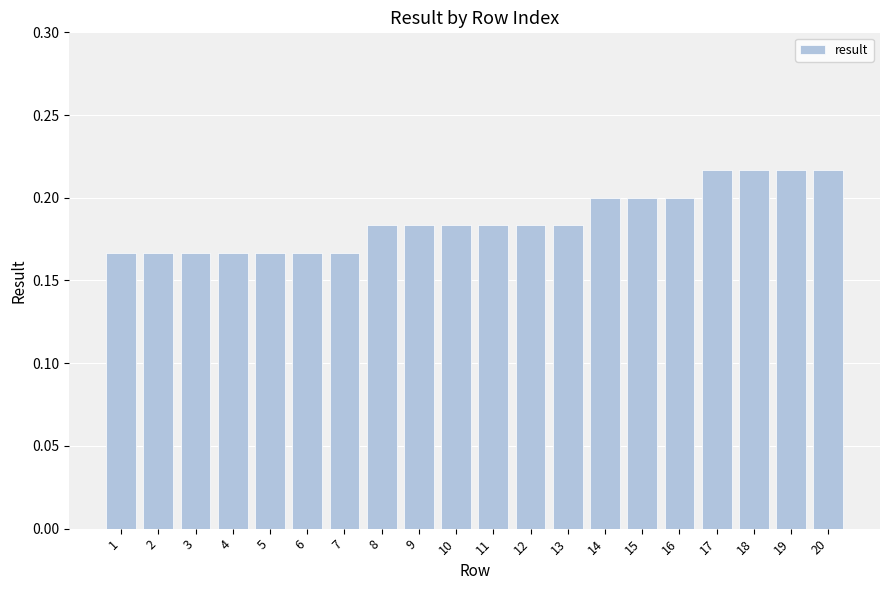

Count the values in the range 0 to 1.

20